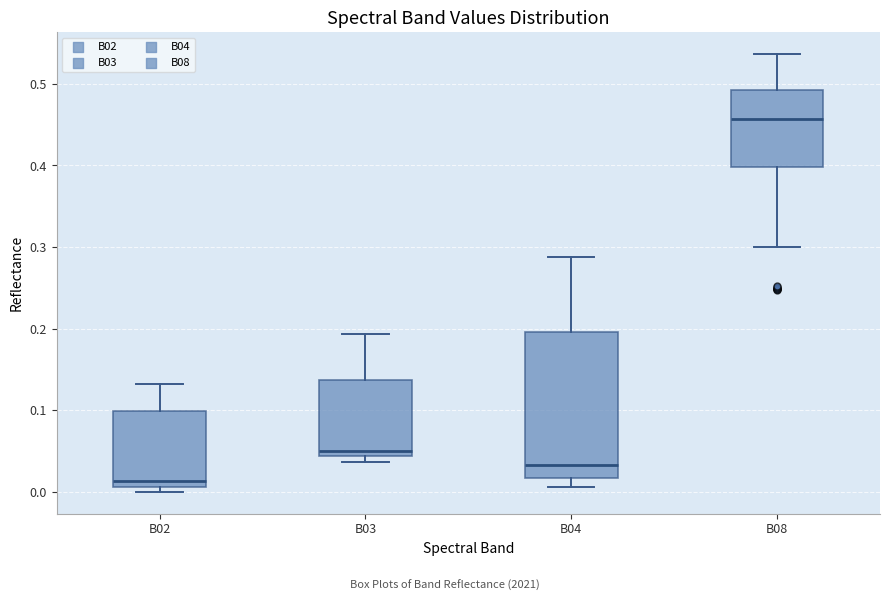

Which box's median line is the lowest?

B02